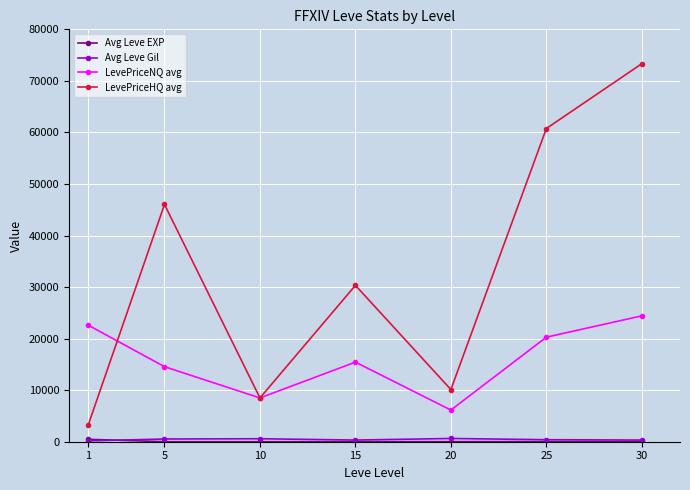

Rank the categories by LevePriceHQ avg value from highest to lowest.

30, 25, 5, 15, 20, 10, 1